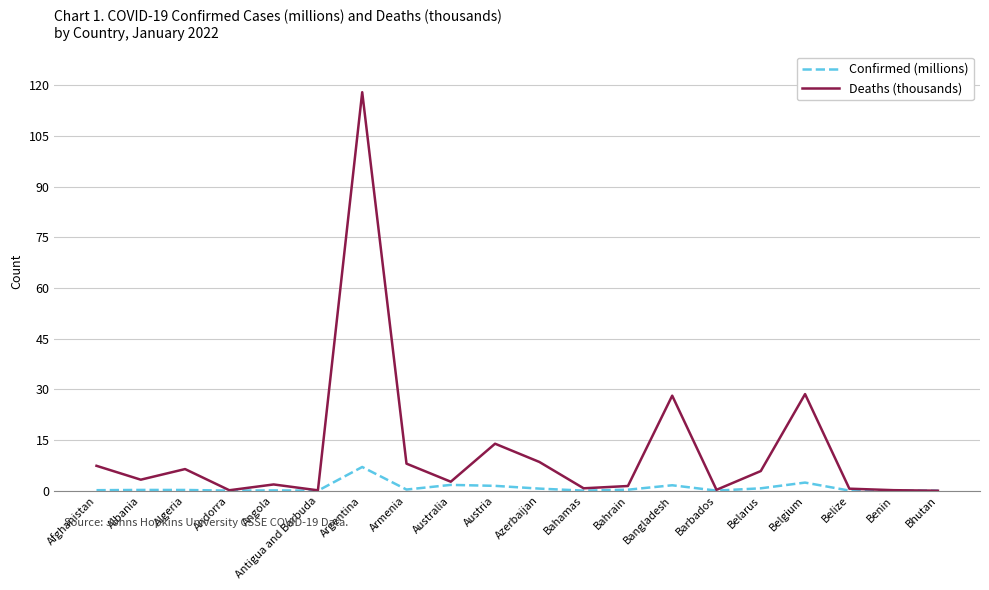

Where is the first local maximum for Deaths (thousands)?

Algeria